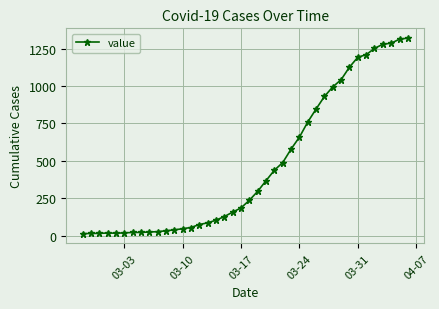

What is the maximum value shown in the chart?

1320